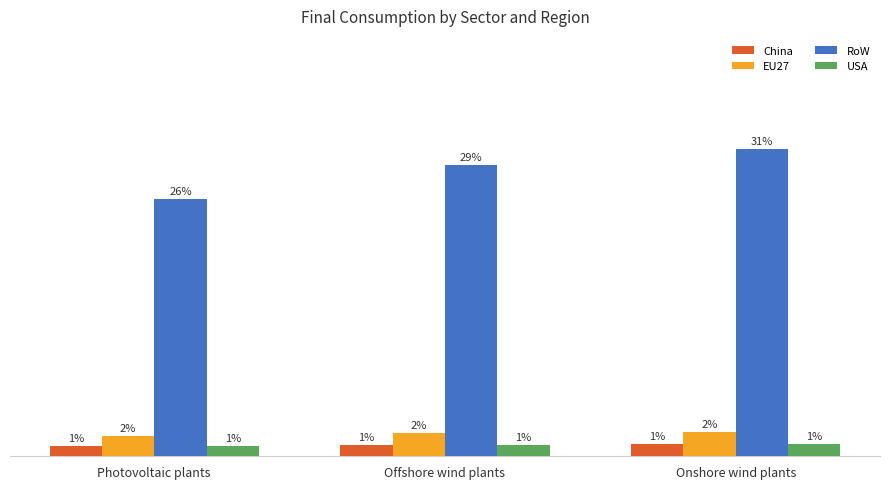

Reading right to left, list all the values displayed in this chart.

China: Onshore wind plants=1021.5	Offshore wind plants=968.3	Photovoltaic plants=855.3
EU27: Onshore wind plants=2043.1	Offshore wind plants=1936.6	Photovoltaic plants=1710.6
RoW: Onshore wind plants=25538.4	Offshore wind plants=24207.1	Photovoltaic plants=21382.9
USA: Onshore wind plants=1021.5	Offshore wind plants=968.3	Photovoltaic plants=855.3